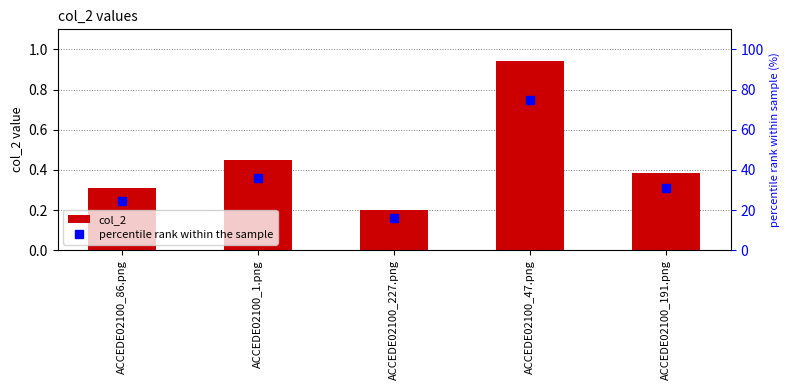

The col_2 series shows 0.4 at ACCEDE02100_191.png. True or false?

True